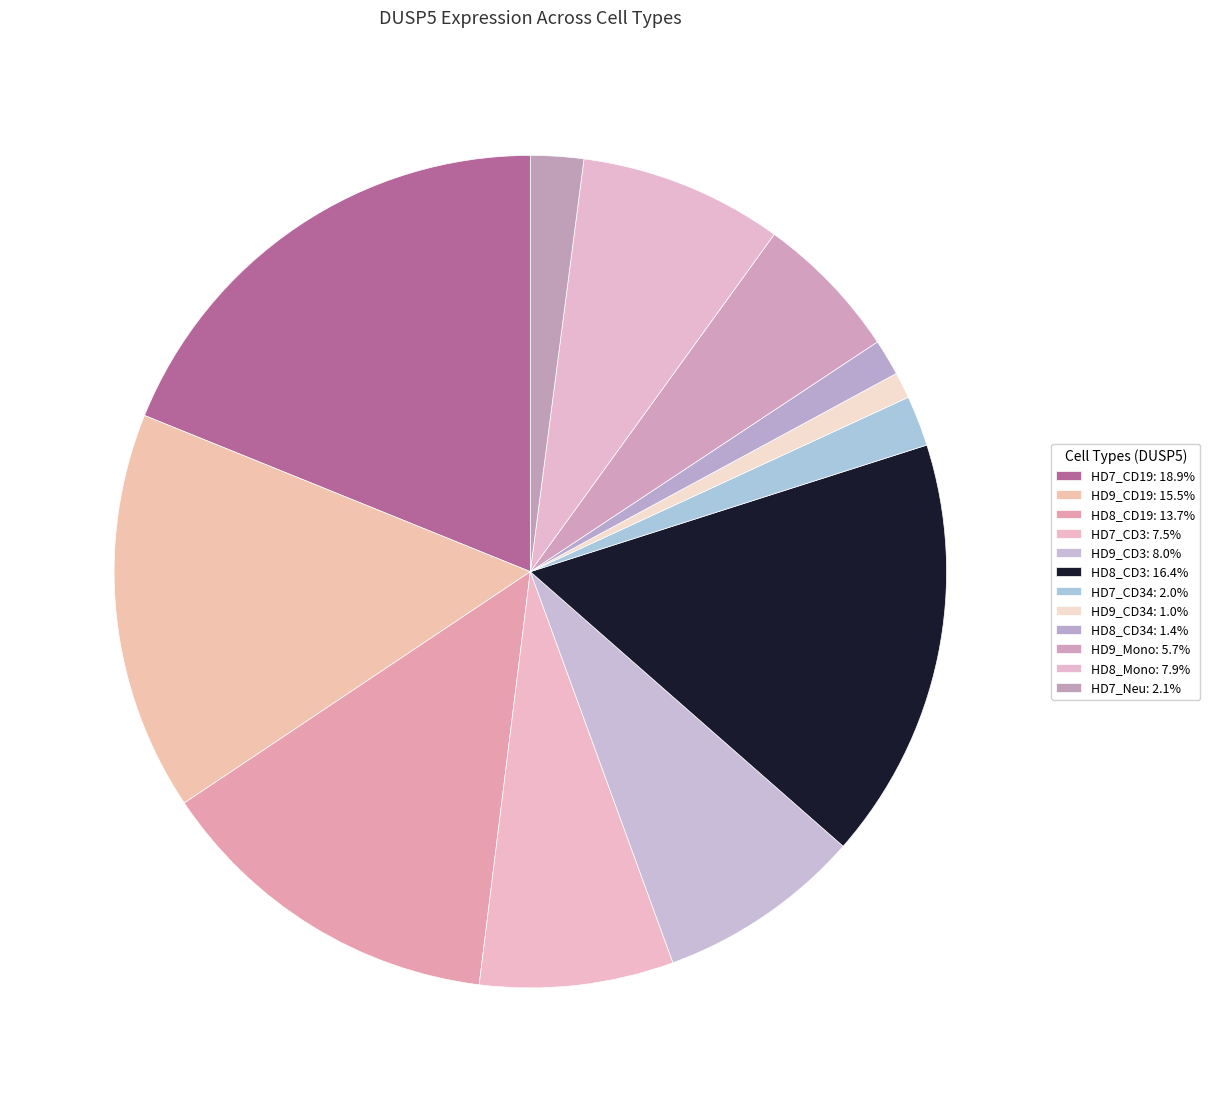

How many slices are in this pie chart?

12